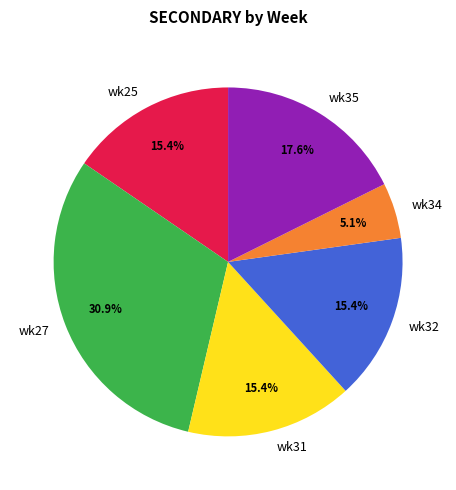

What is the largest slice in the pie chart?

wk27